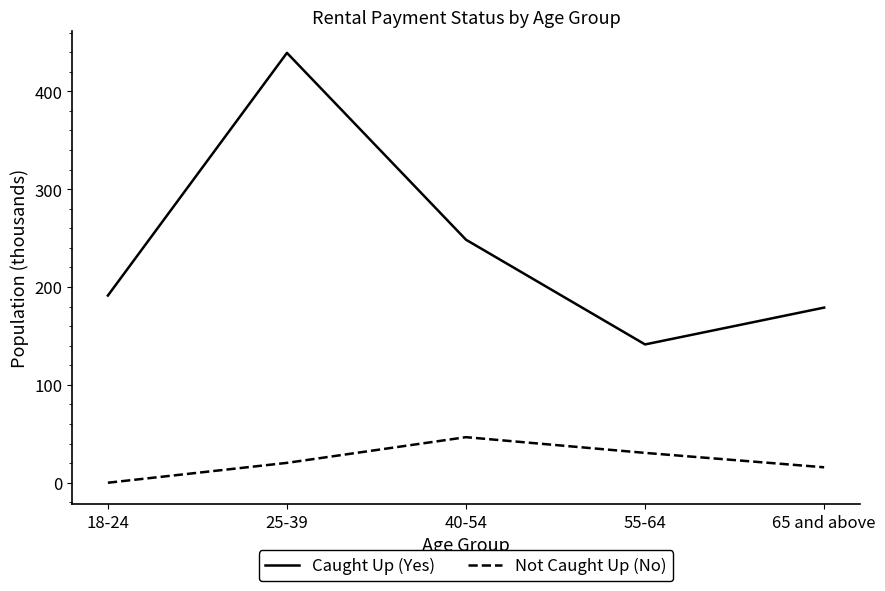

The value of Not Caught Up (No) at 65 and above is 15.8. True or false?

True